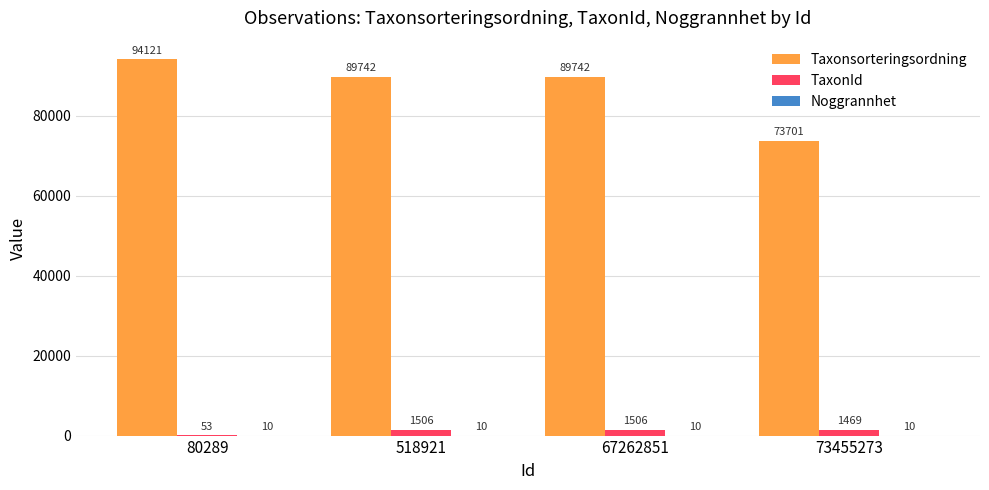

Which series has the largest total across all categories?

Taxonsorteringsordning